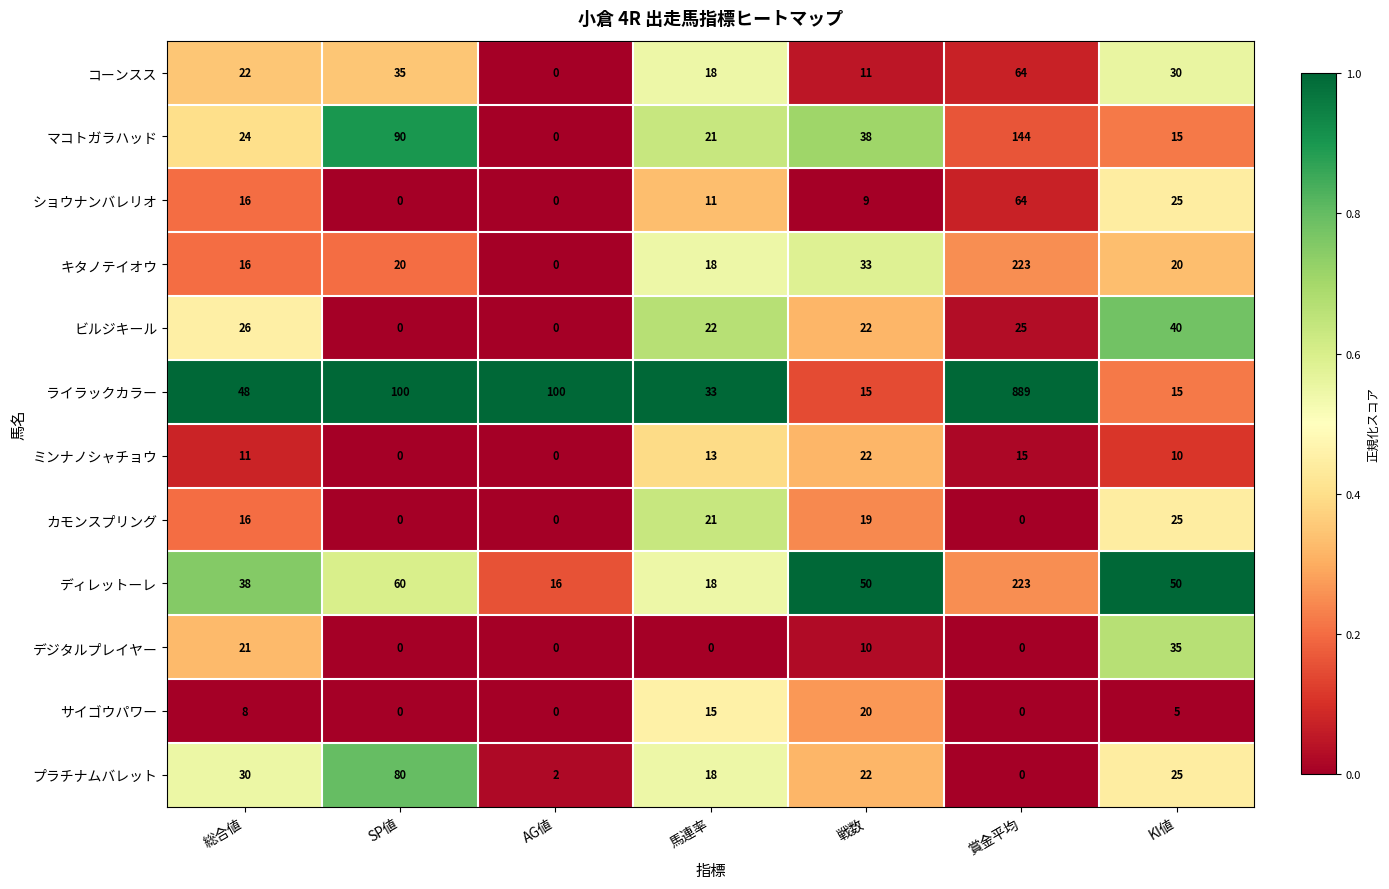

Which series has the widest spread of values?

ライラックカラー